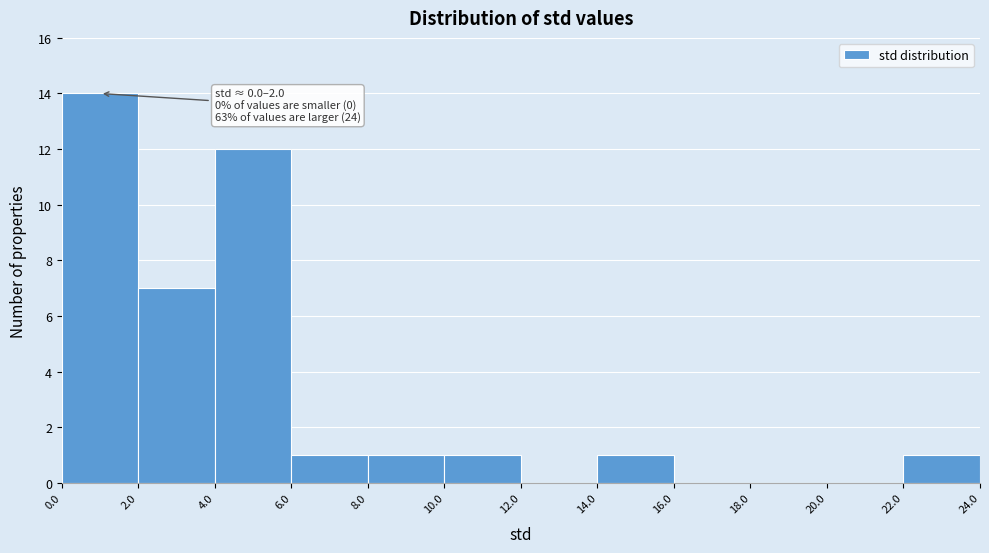

Over which range of the x-axis is the bar tallest?

0.0 to 2.0